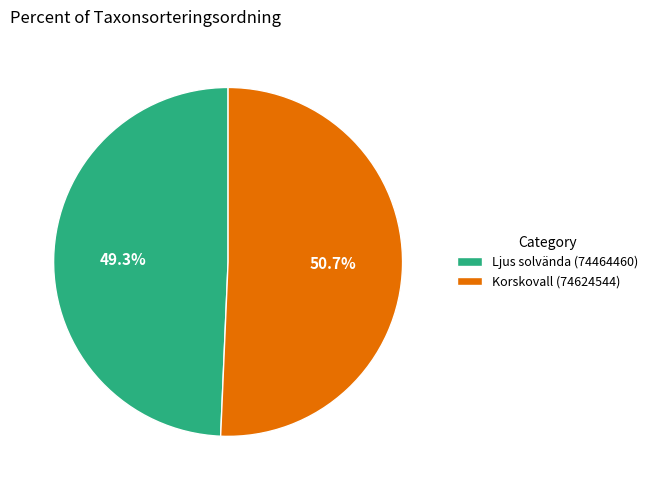

To the nearest percent, what is the difference between the largest and smallest slice percentages?

1%